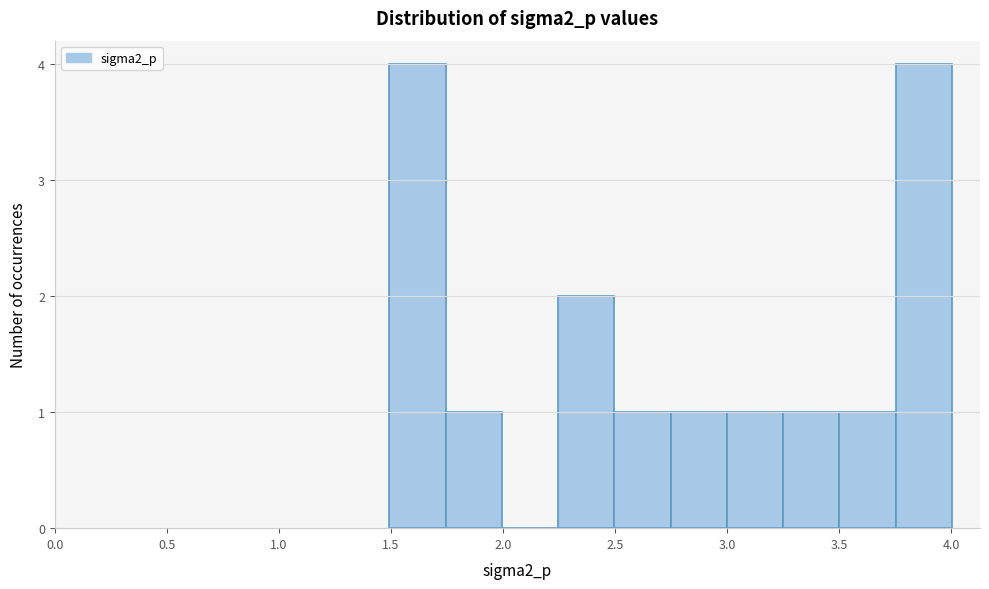

Reading left to right, list every bar in this chart as the range it spans on the x-axis followed by its height. Neither the bar edges nor the heights are printed on the chart, so give them approximately, as read against the axes.

1.50 to 1.75: 4
1.75 to 2.00: 1
2.00 to 2.25: 0
2.25 to 2.50: 2
2.50 to 2.75: 1
2.75 to 3.00: 1
3.00 to 3.25: 1
3.25 to 3.50: 1
3.50 to 3.75: 1
3.75 to 4.00: 4